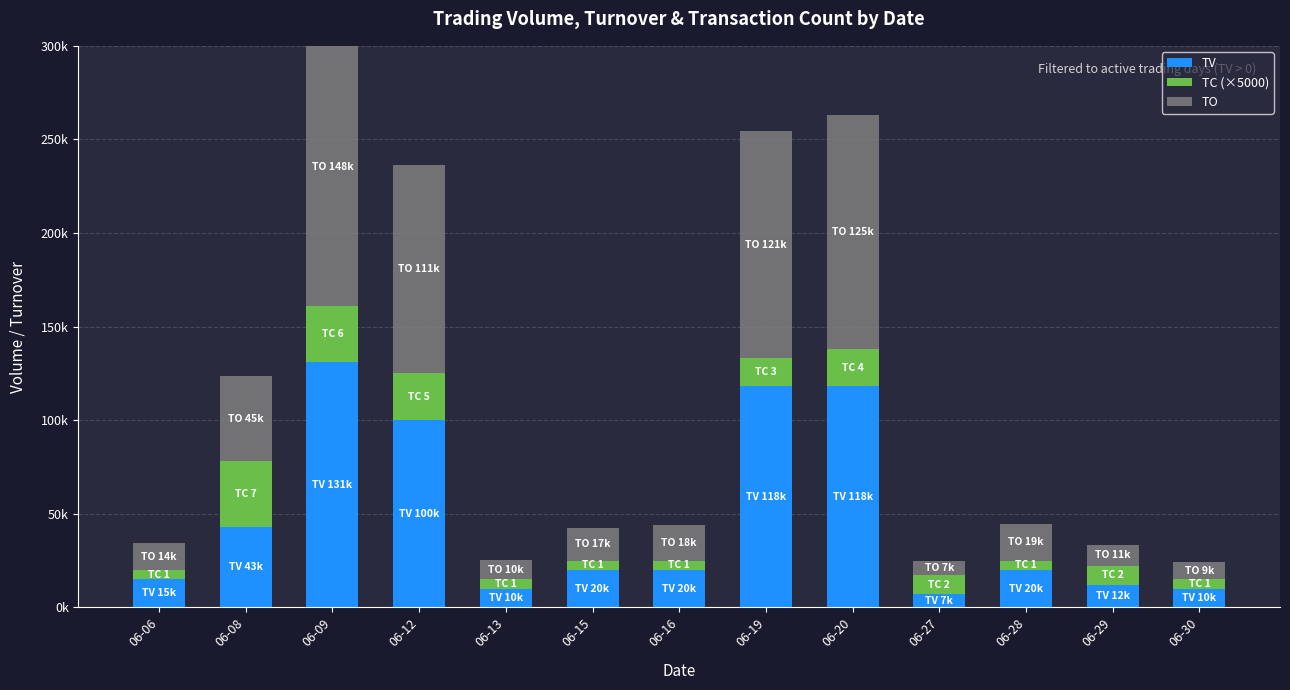

What is the lowest value of the TC (×5000) series?

5000